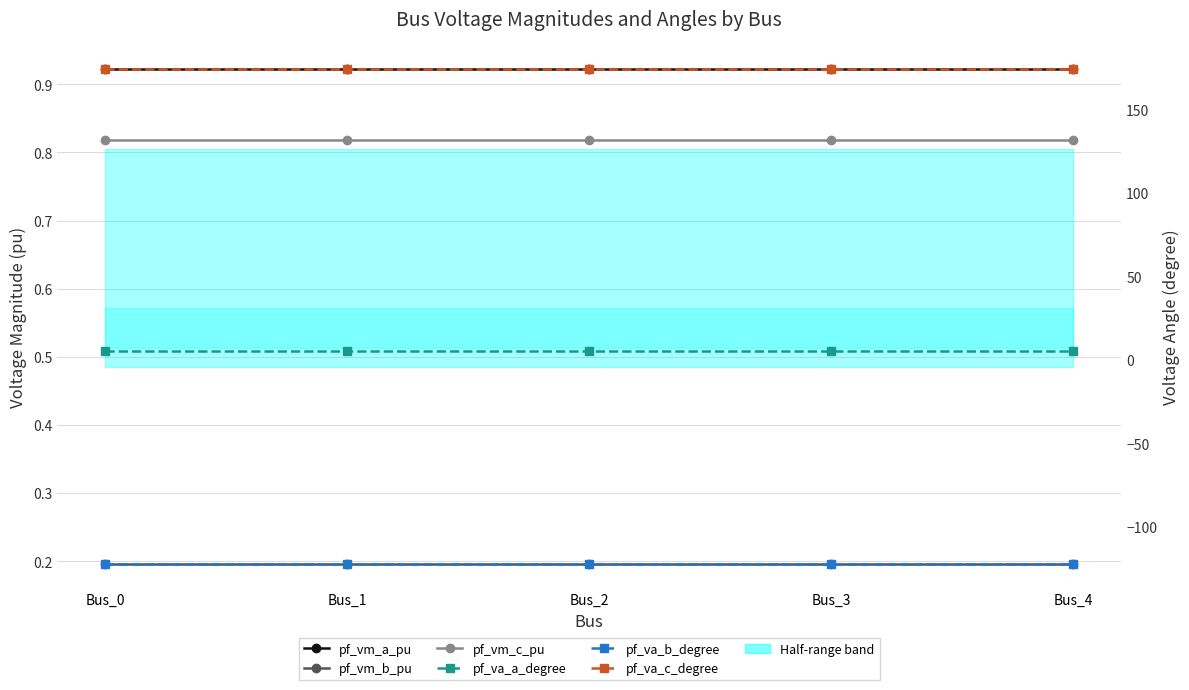

Rank the categories by pf_va_b_degree value from lowest to highest.

Bus_0, Bus_1, Bus_2, Bus_3, Bus_4